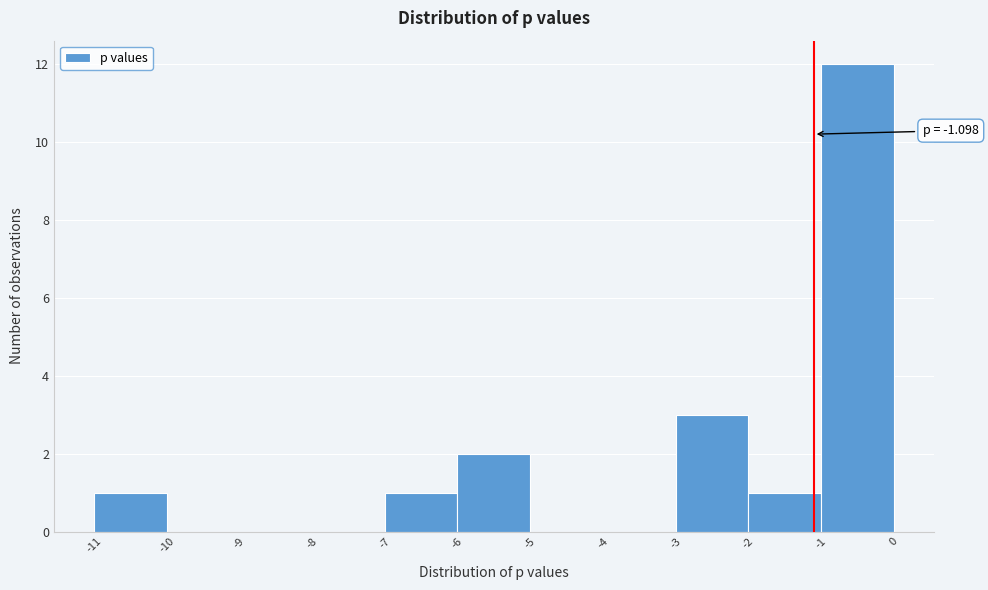

Over which range of the x-axis is the bar tallest?

-1 to 0